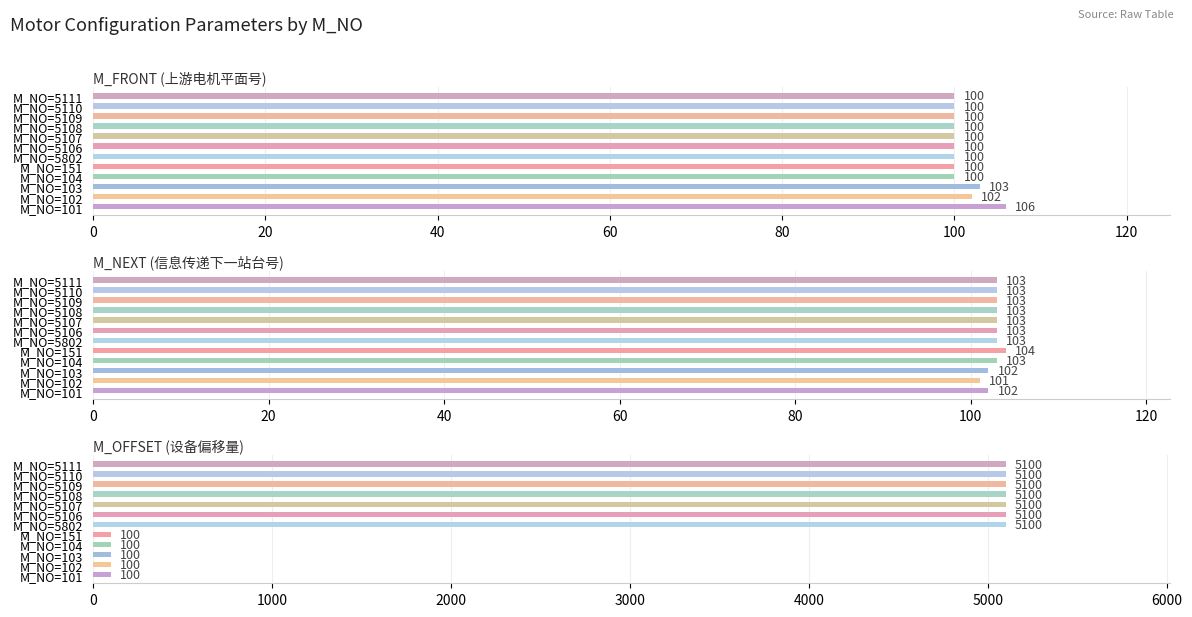

Count the number of data series in this chart.

3